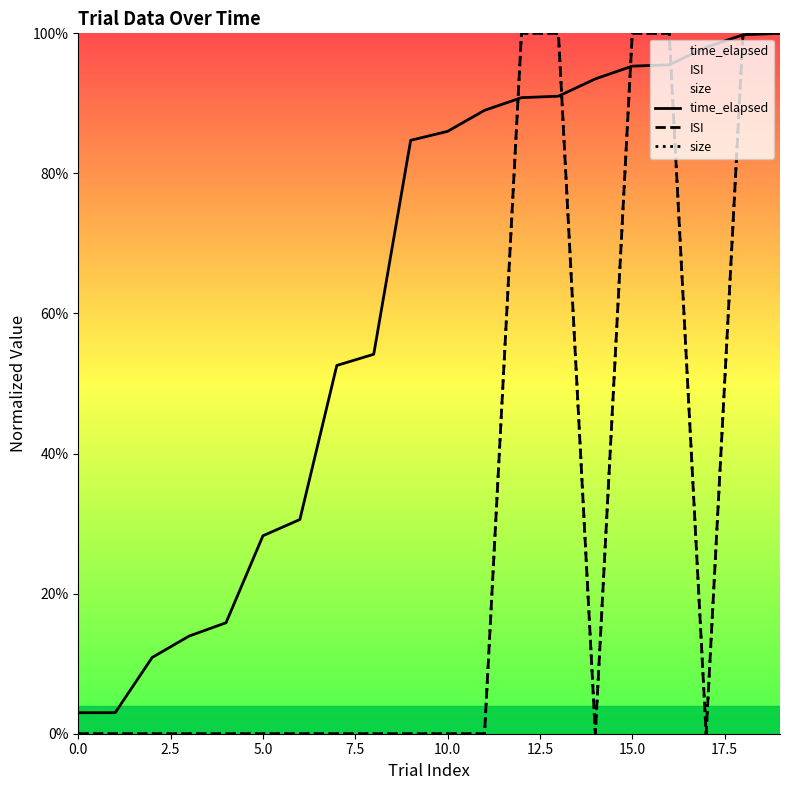

Rank the series by their maximum value, from highest to lowest.

time_elapsed, ISI, size